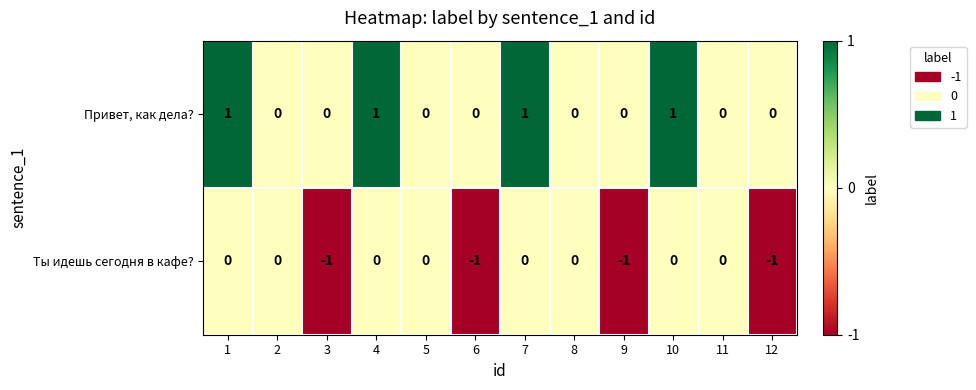

Reading left to right, transcribe all the data shown in this chart.

Привет, как дела?: 1	0	0	1	0	0	1	0	0	1	0	0
Ты идешь сегодня в кафе?: 0	0	-1	0	0	-1	0	0	-1	0	0	-1